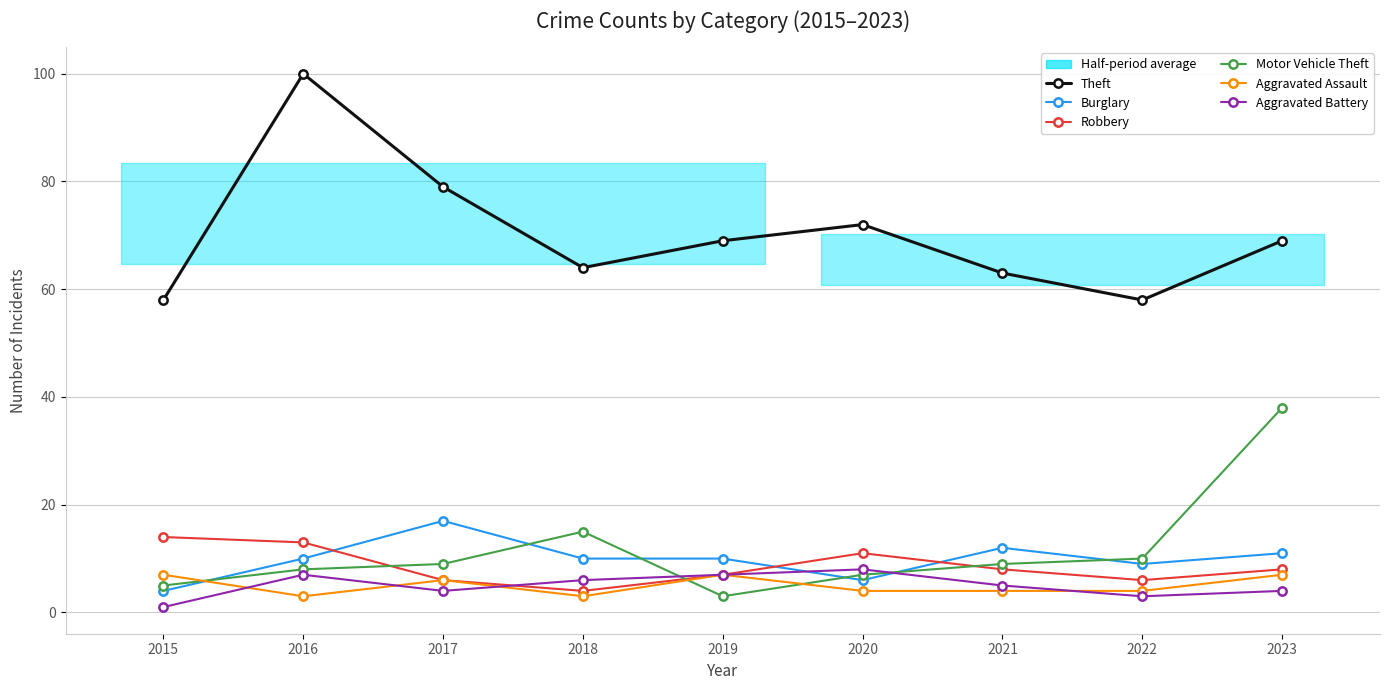

How many data points in Theft are above 69?

3